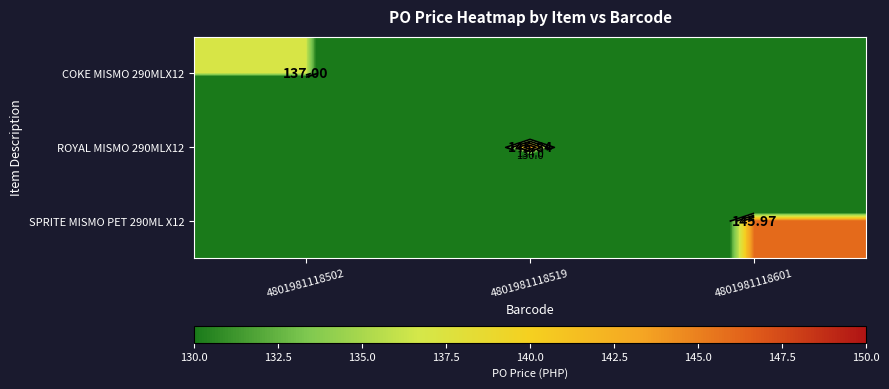

How many distinct data groups are displayed?

3